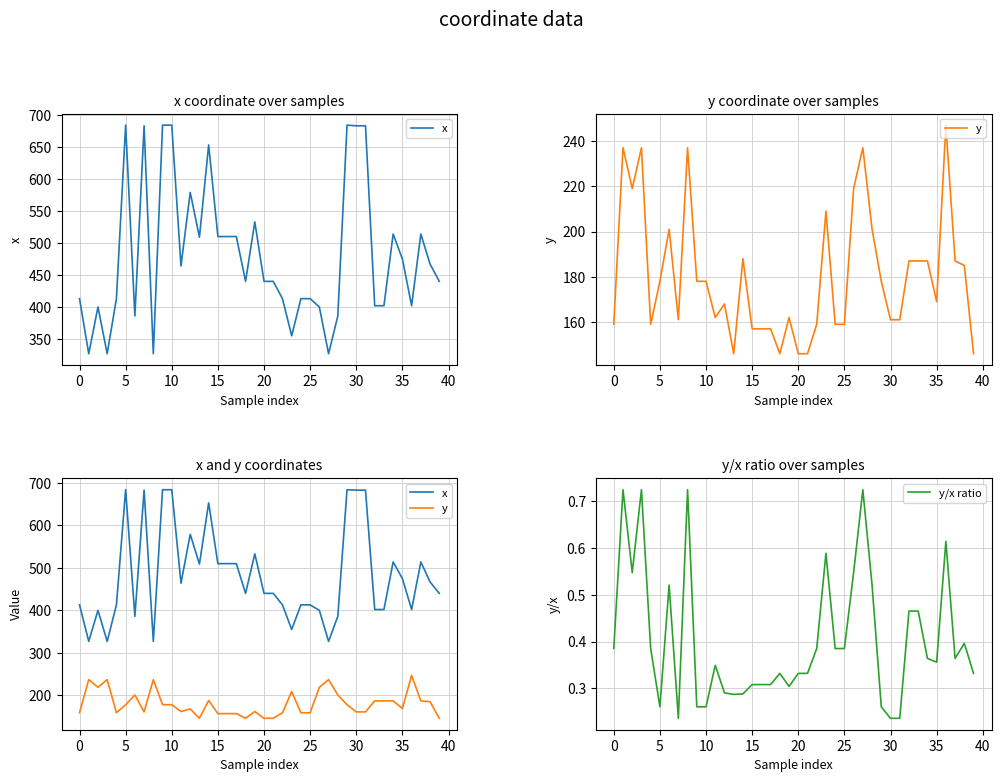

Is it true that y/x ratio equals 0.6 at 23?

True